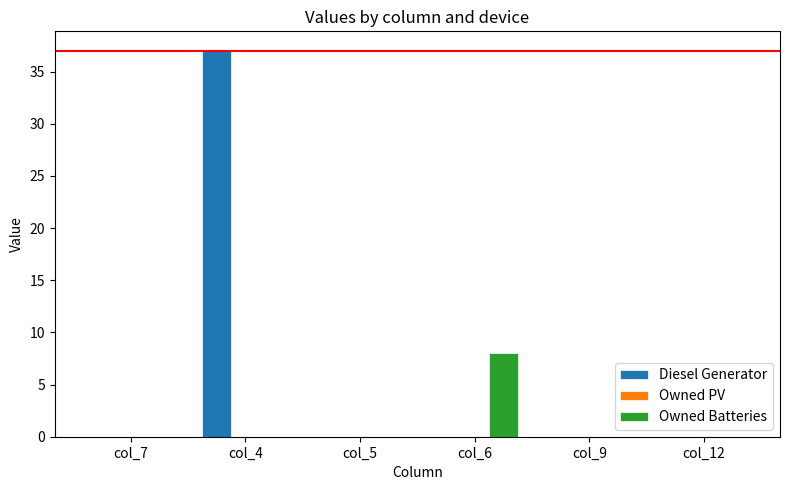

Reading left to right, what are all the values shown in this chart?

Diesel Generator: col_7=0	col_4=37	col_5=0	col_6=0	col_9=0	col_12=0
Owned Batteries: col_7=0	col_4=0	col_5=0	col_6=8	col_9=0	col_12=0